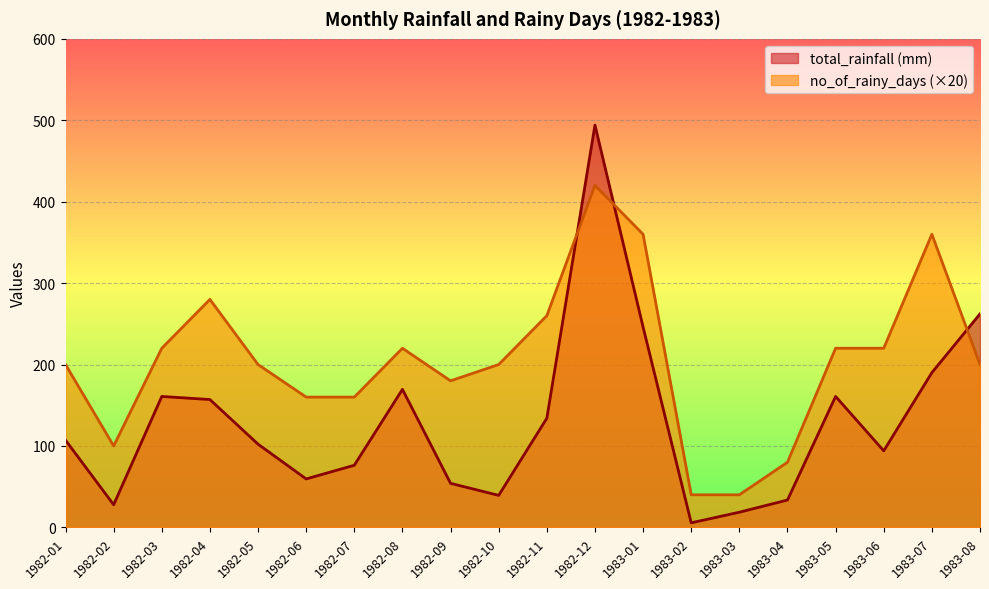

Between which two adjacent categories do total_rainfall (mm) and no_of_rainy_days first intersect?

1982-11 and 1982-12